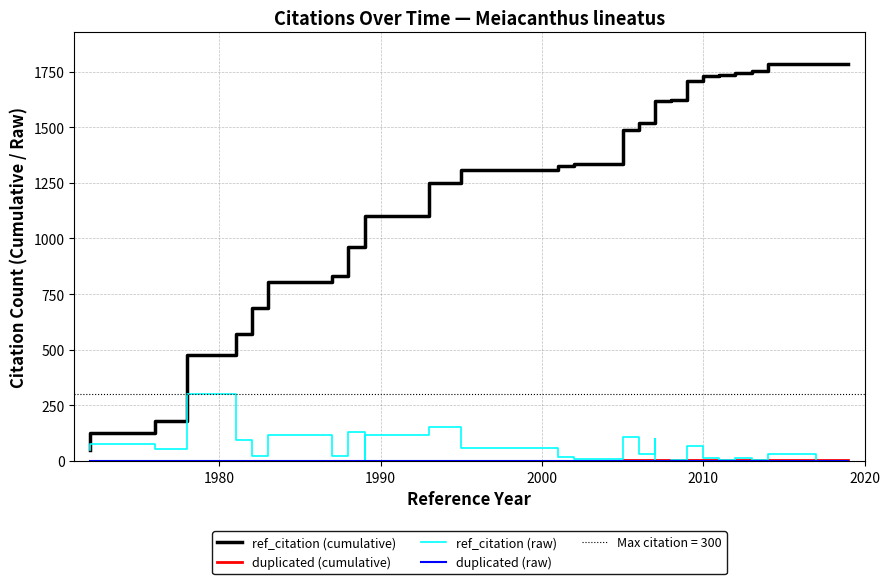

True or false: duplicated (cumulative) has more than 1 points higher than both neighbors.

False